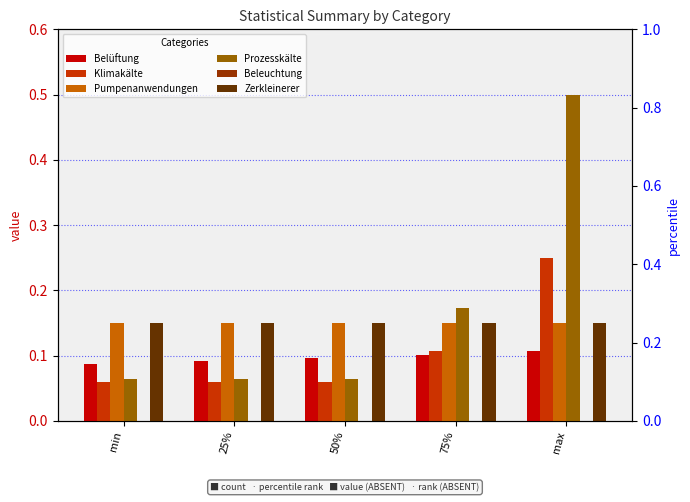

What is the value of the Belüftung bar at the 3rd from the left?

0.1